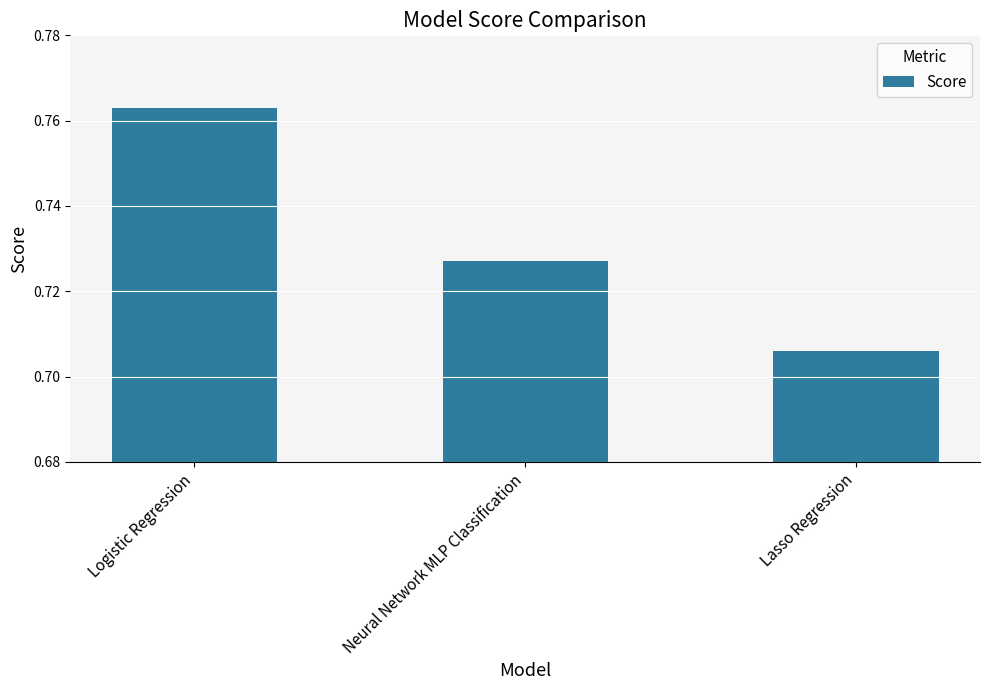

True or false: the data shows 1.2 at Lasso Regression.

False